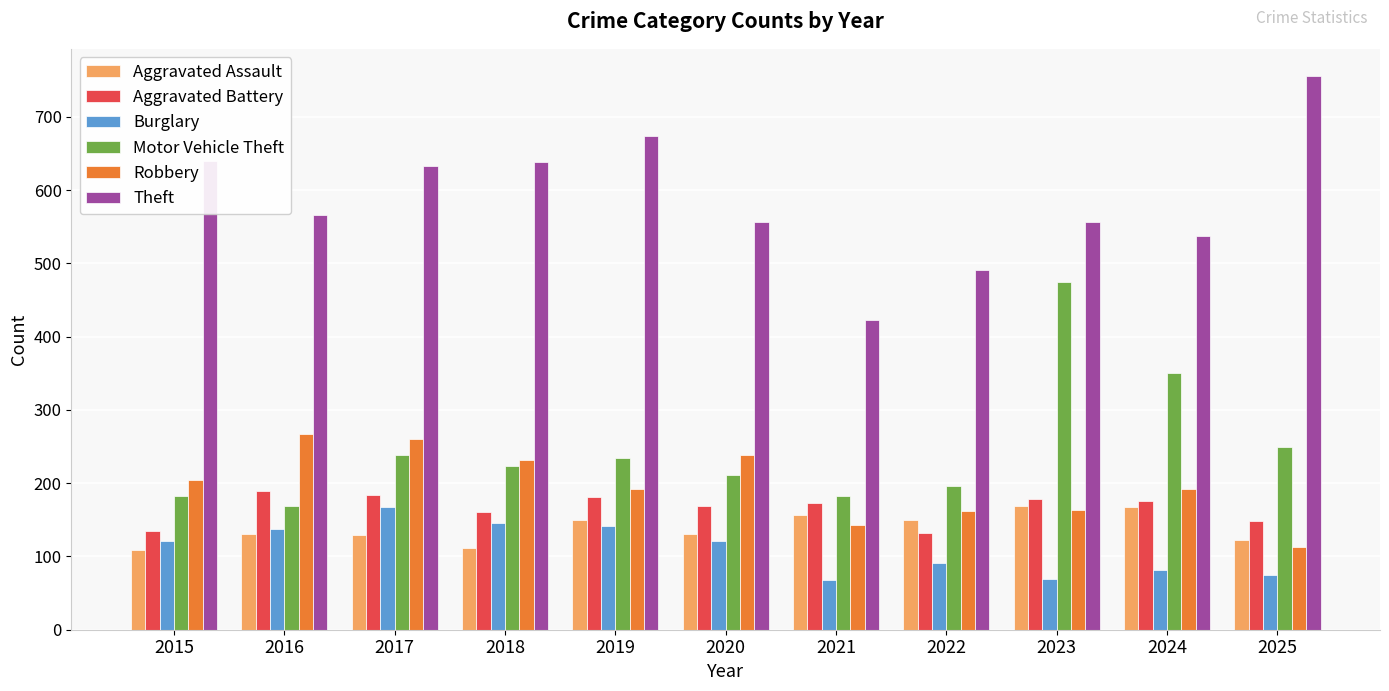

What is the difference between the Aggravated Assault values at 2016 and 2015?

22